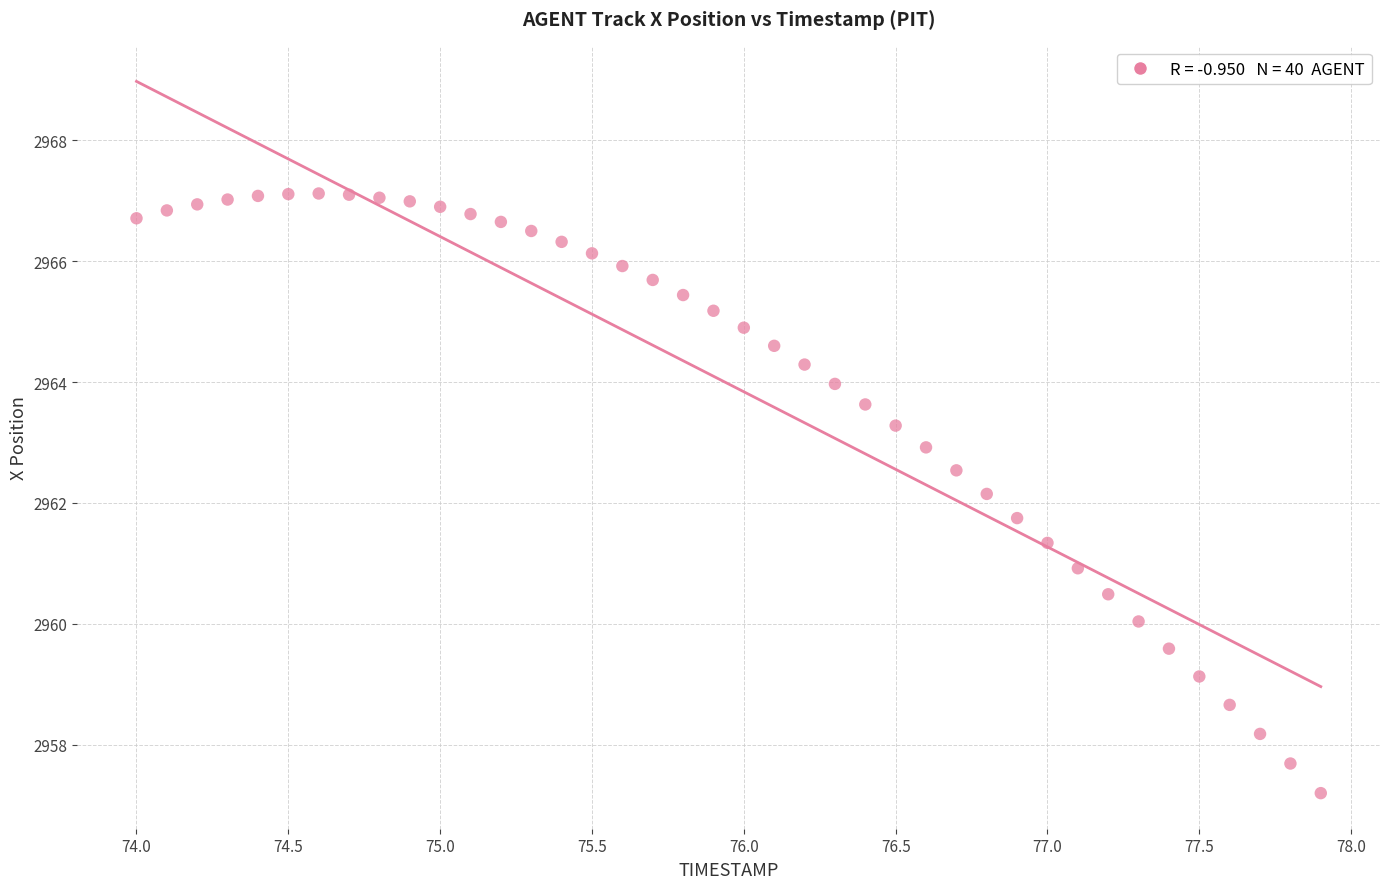

What is the range of X values (max minus min)?

3.9